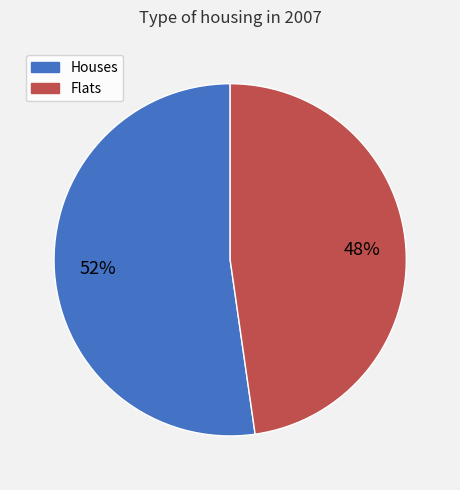

Is there a majority slice in this chart?

Yes